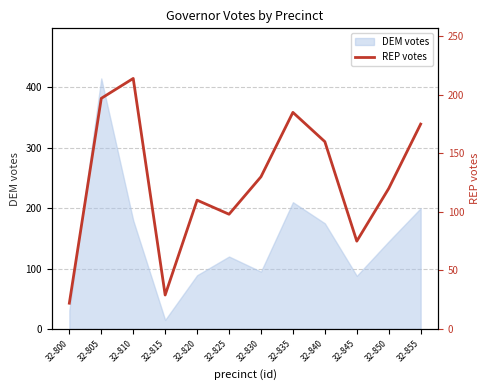

The chart shows a value of 175 at 32-855. True or false?

True